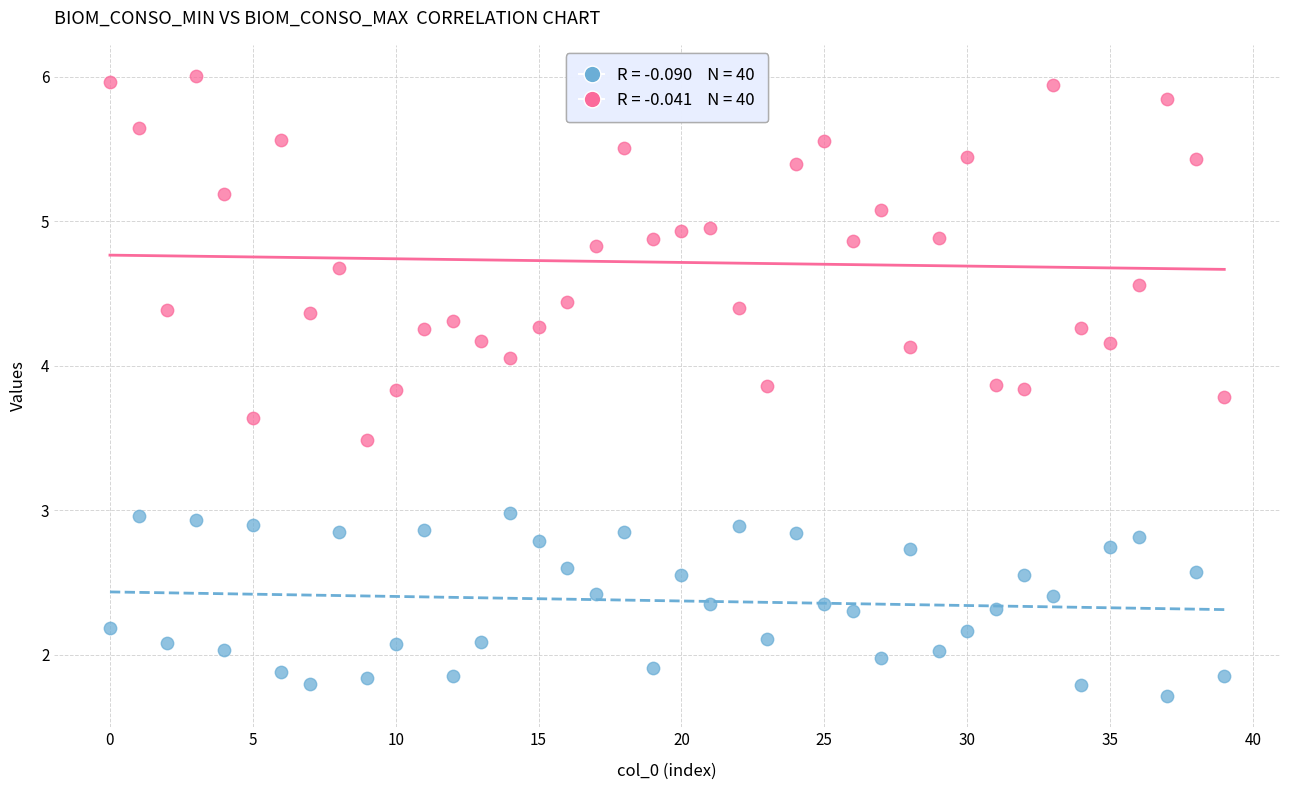

Across all data points, what is the range of Y values (max minus min)?

4.3